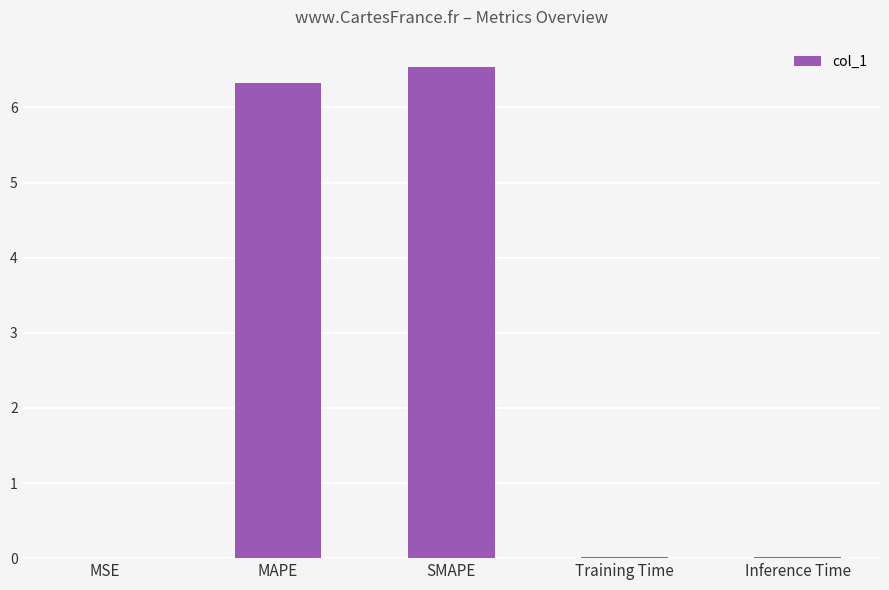

True or false: the data shows 6.5 at SMAPE.

True